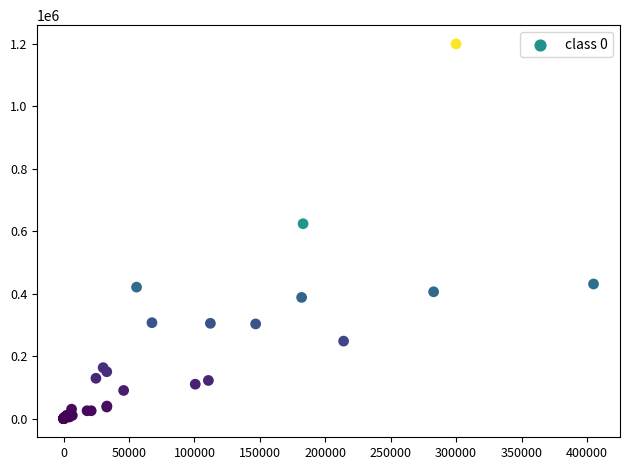

What Y value in the scatter plot is closest to 600000?

624000